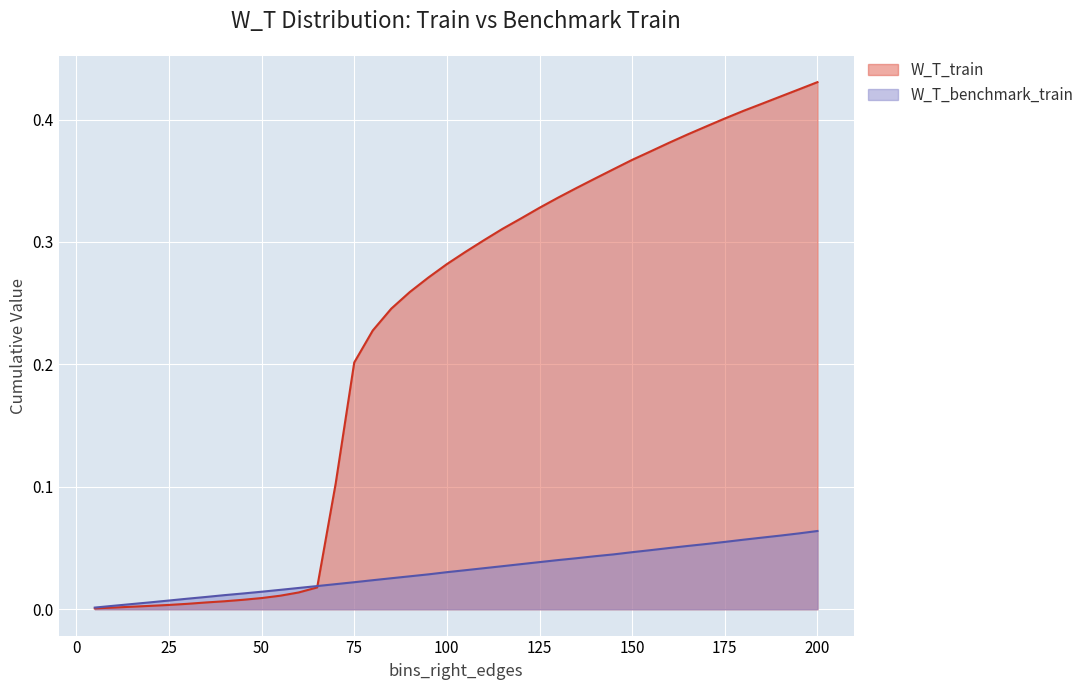

After their last crossing, which series has the higher values: W_T_benchmark_train or W_T_train?

W_T_train